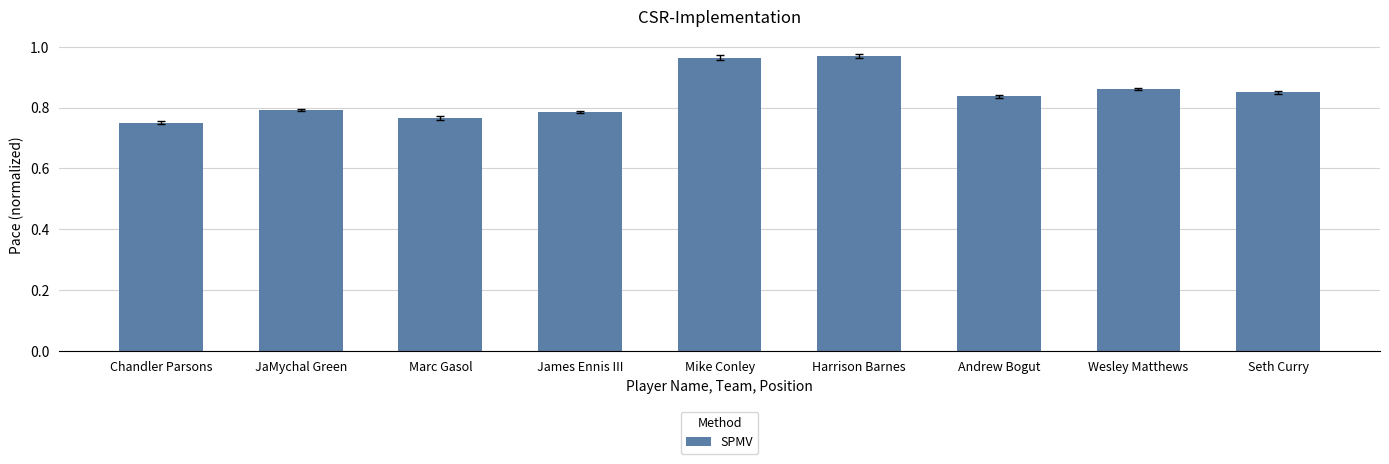

What is the label of the 2nd bar from the right?

Wesley Matthews